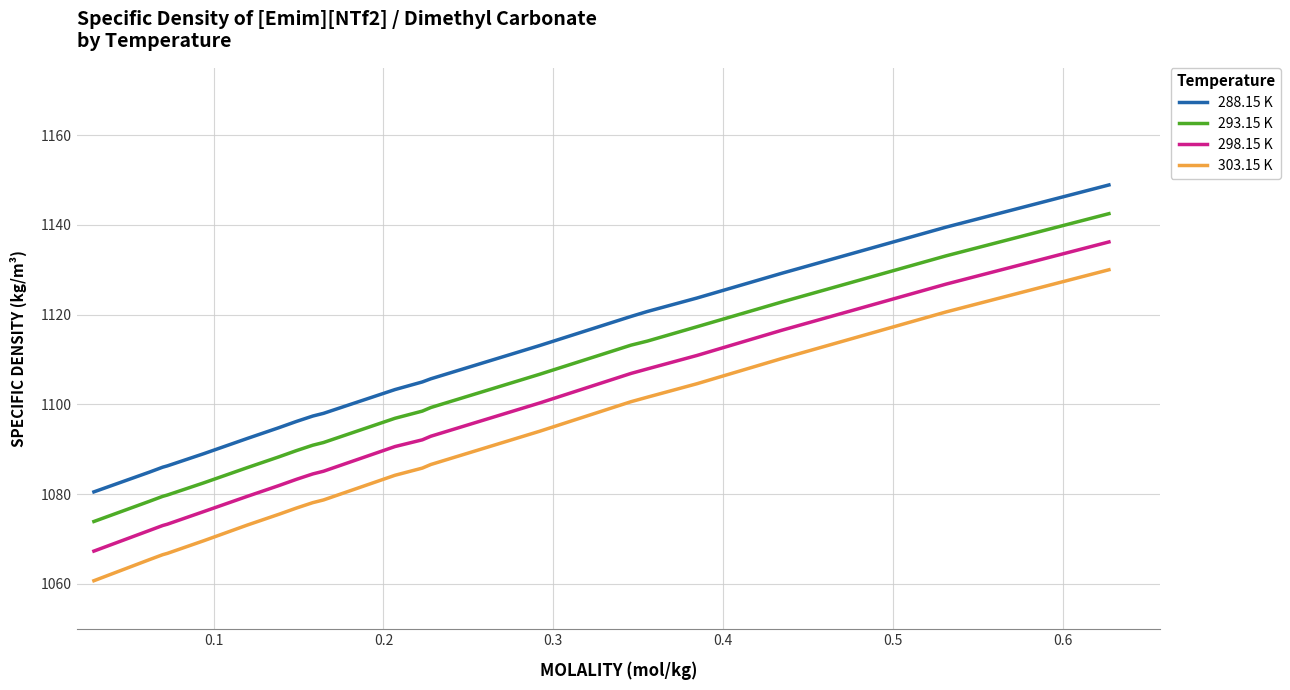

Rank the series by their maximum value, from lowest to highest.

303.15 K, 298.15 K, 293.15 K, 288.15 K